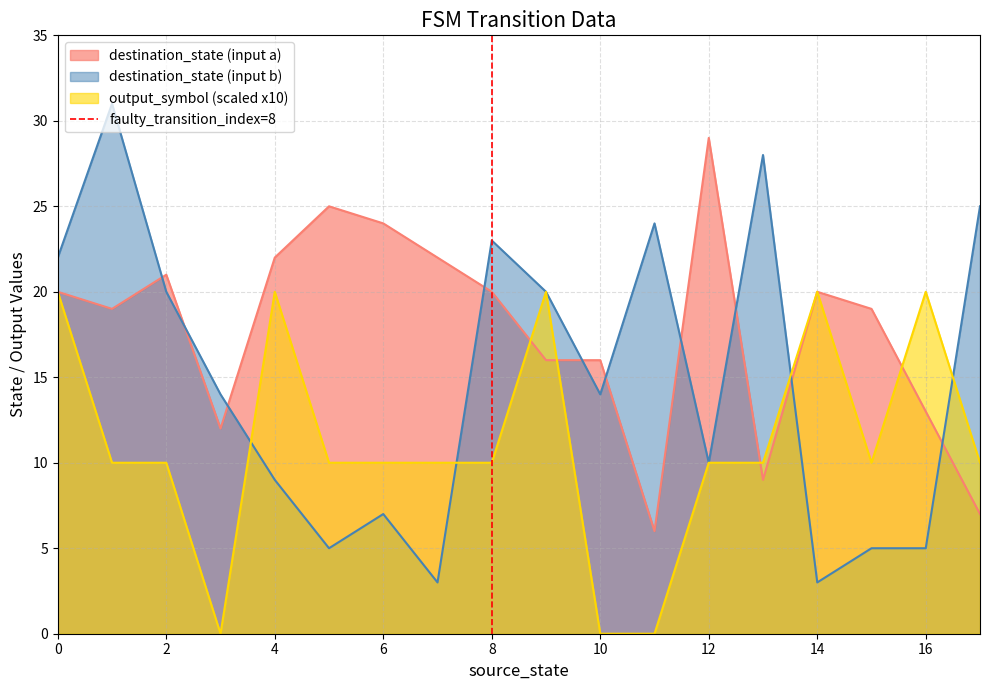

What is the maximum value for destination_state (input a)?

29